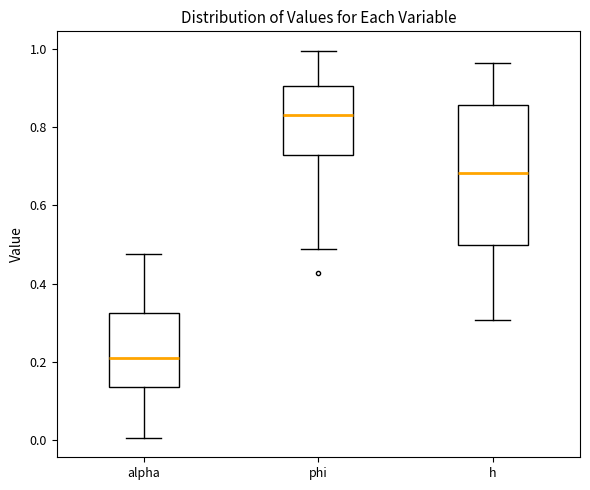

Where is the upper edge of the box for h on the y-axis? The values are not printed on the chart, so give them approximately, as read against the axis.

0.86